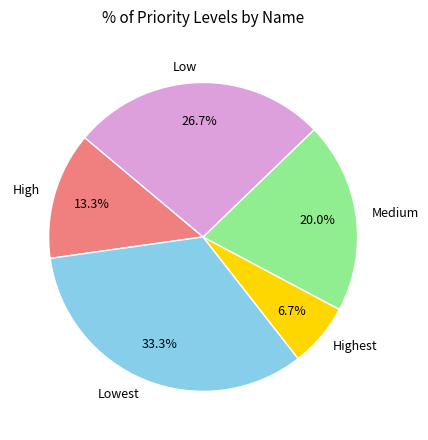

How many slices are in this pie chart?

5